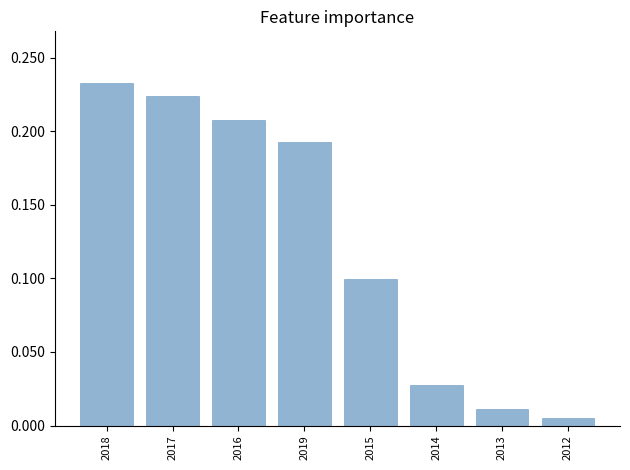

Rank the categories by value from lowest to highest.

2012, 2013, 2014, 2015, 2019, 2016, 2017, 2018